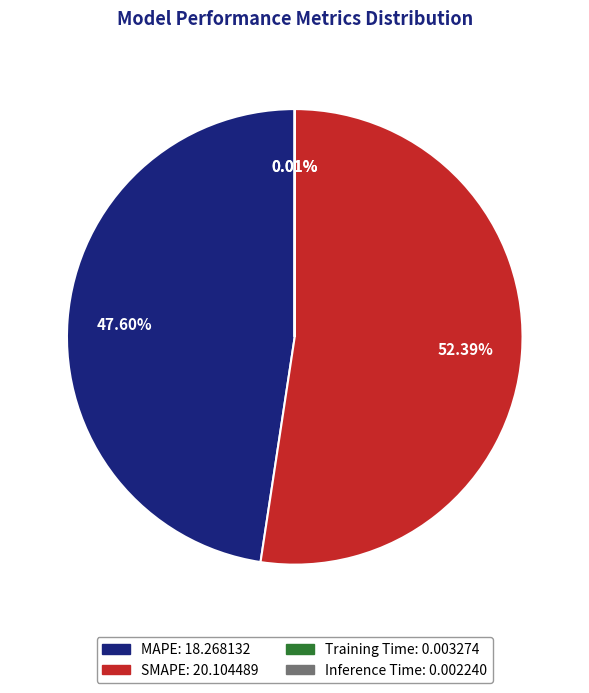

The MAPE slice represents 54% of the pie. True or false?

False